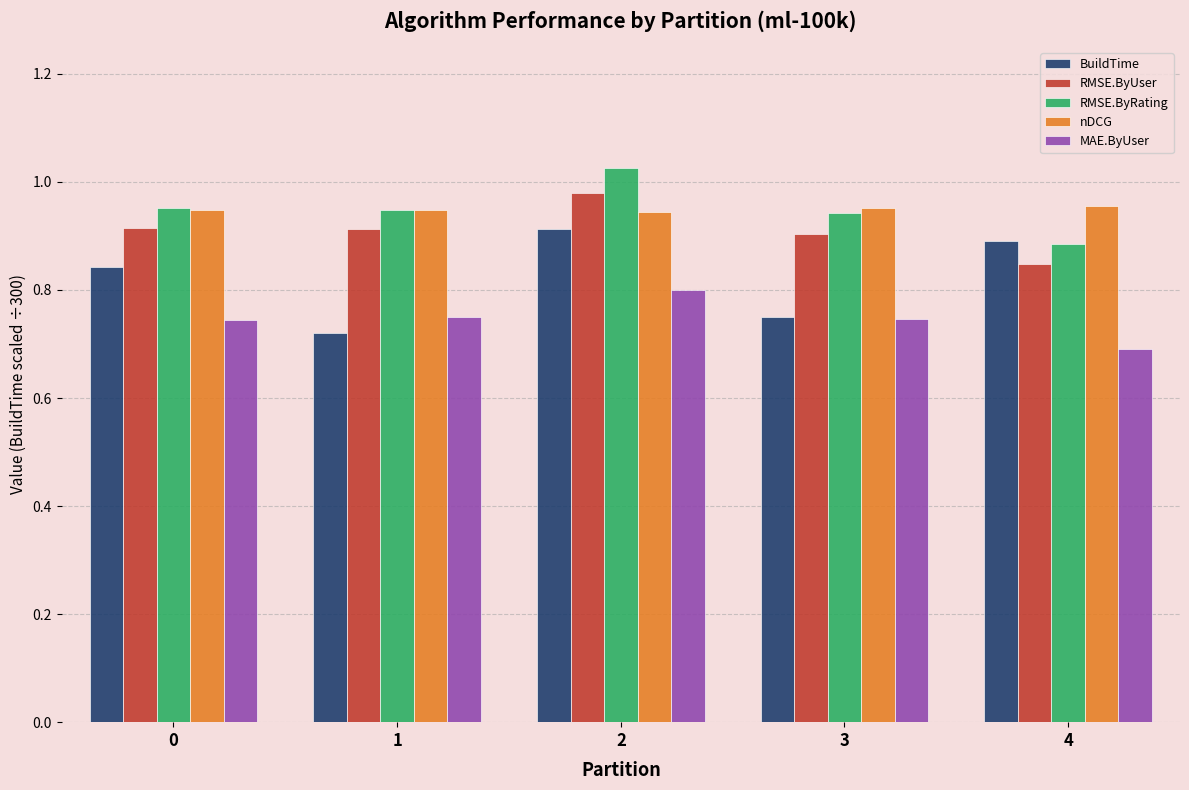

How many RMSE.ByRating values are between 0 and 1?

4